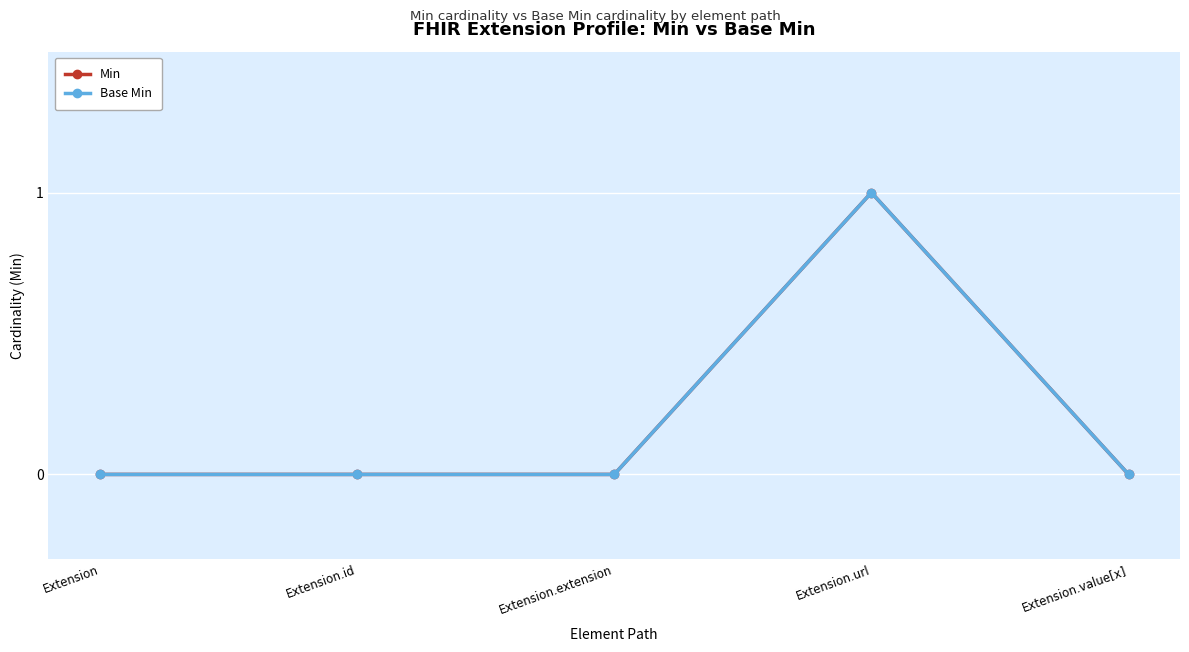

Does the chart have visible grid lines?

Yes